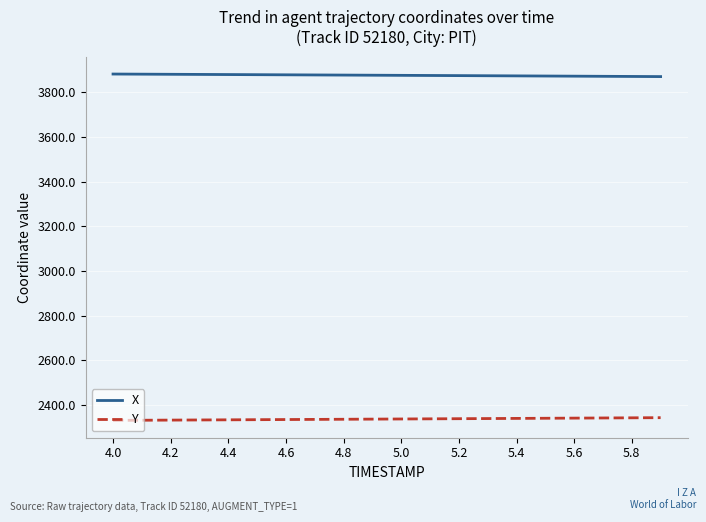

Which series has the largest total across all categories?

X